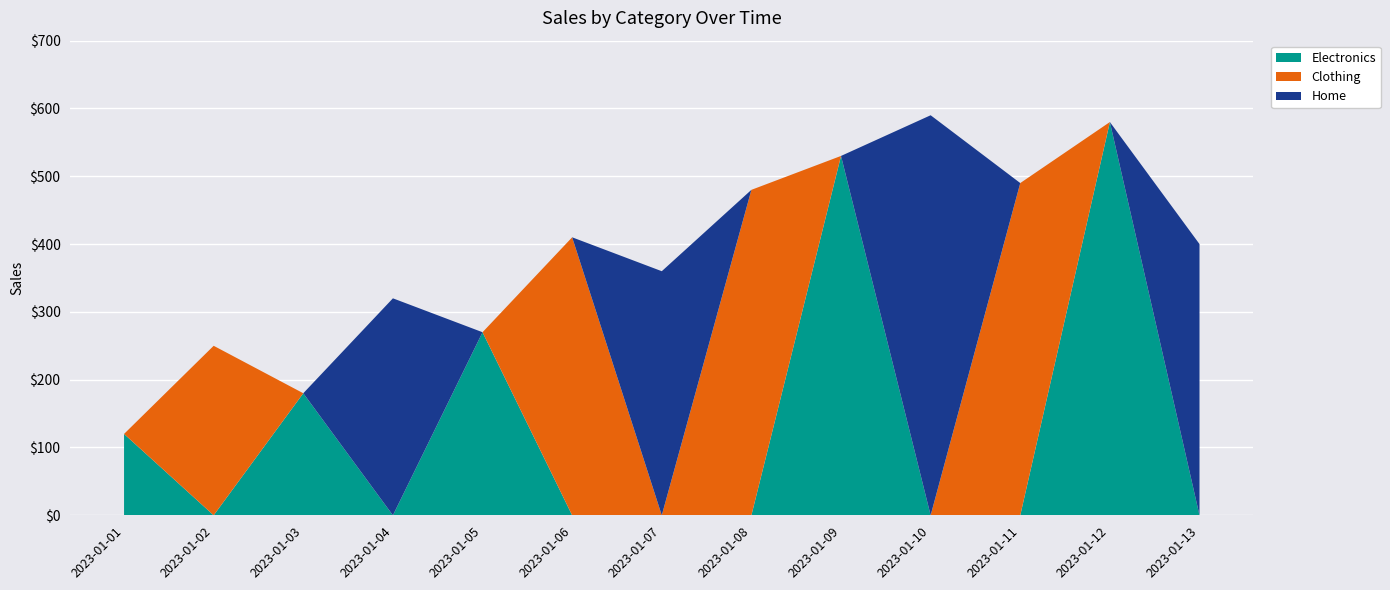

Reading left to right, list all the values displayed in this chart.

Electronics: 2023-01-01=120	2023-01-02=0	2023-01-03=180	2023-01-04=0	2023-01-05=270	2023-01-06=0	2023-01-07=0	2023-01-08=0	2023-01-09=530	2023-01-10=0	2023-01-11=0	2023-01-12=580	2023-01-13=0
Clothing: 2023-01-01=0	2023-01-02=250	2023-01-03=0	2023-01-04=0	2023-01-05=0	2023-01-06=410	2023-01-07=0	2023-01-08=480	2023-01-09=0	2023-01-10=0	2023-01-11=490	2023-01-12=0	2023-01-13=0
Home: 2023-01-01=0	2023-01-02=0	2023-01-03=0	2023-01-04=320	2023-01-05=0	2023-01-06=0	2023-01-07=360	2023-01-08=0	2023-01-09=0	2023-01-10=590	2023-01-11=0	2023-01-12=0	2023-01-13=400